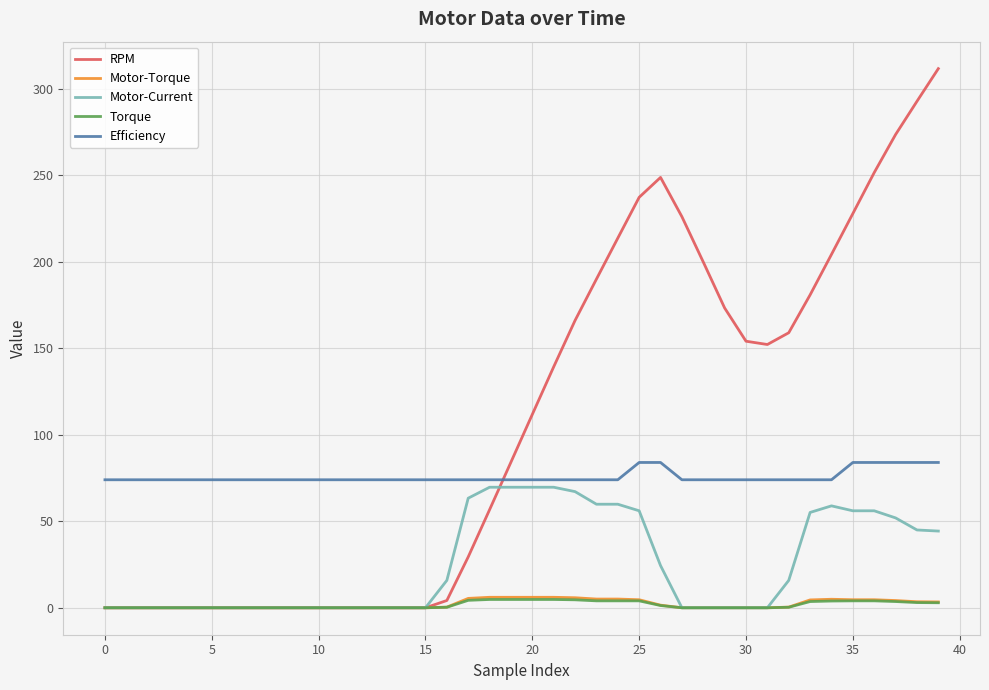

Which series has the largest range (max minus min)?

RPM